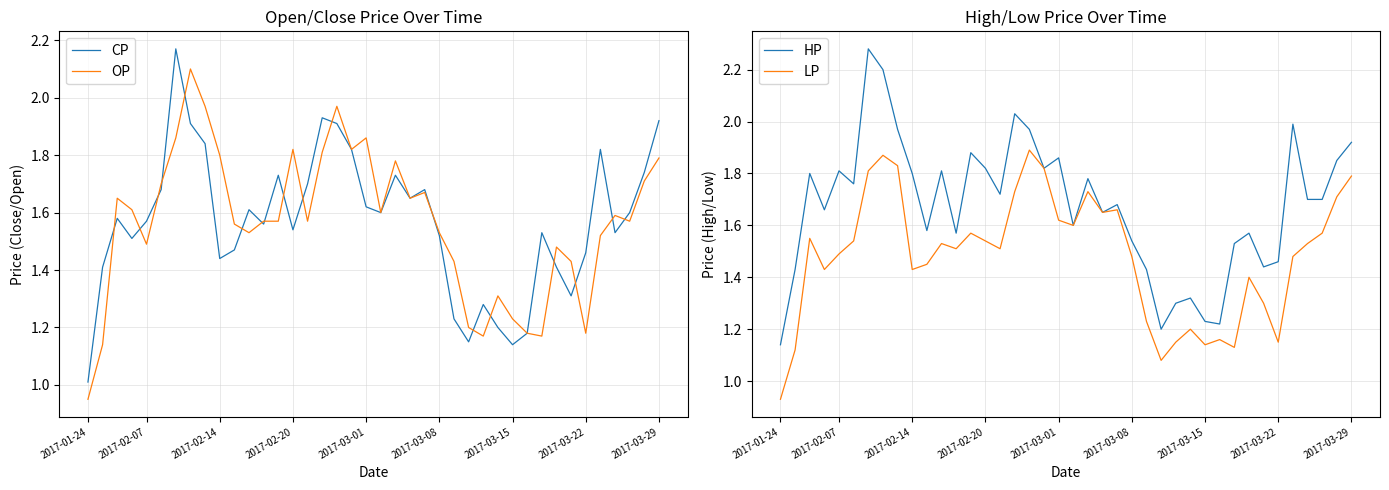

Where is HP nearest to the value 1?

2017-01-24